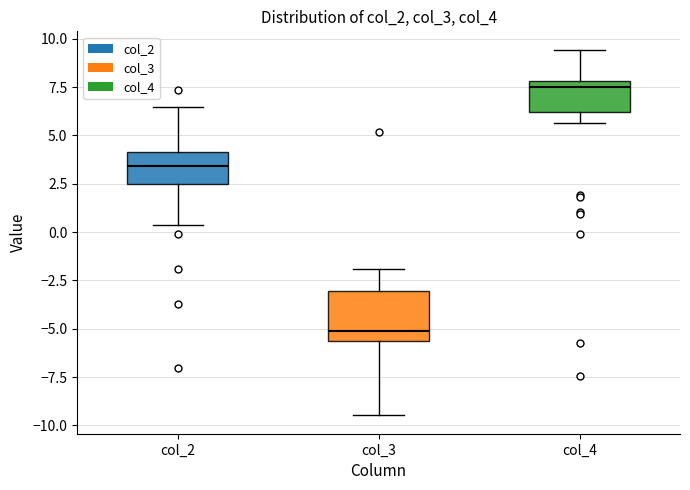

Where does the upper whisker of the box for col_4 end on the y-axis? The values are not printed on the chart, so give them approximately, as read against the axis.

9.5